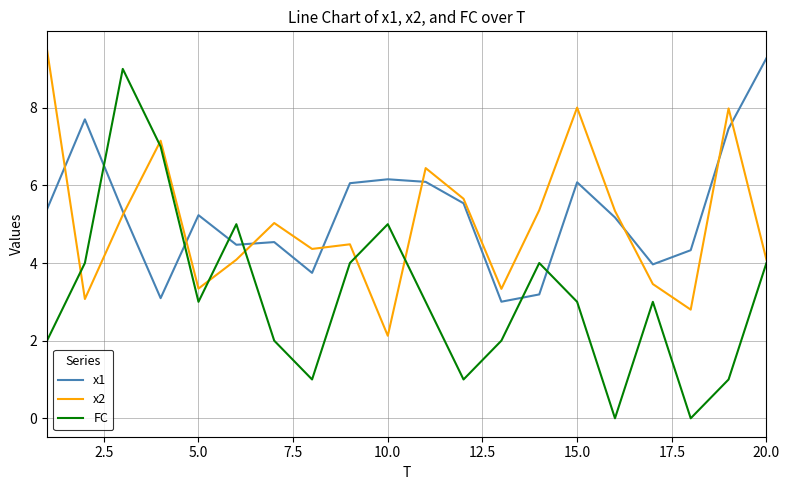

True or false: x1 and FC intersect in this chart.

True